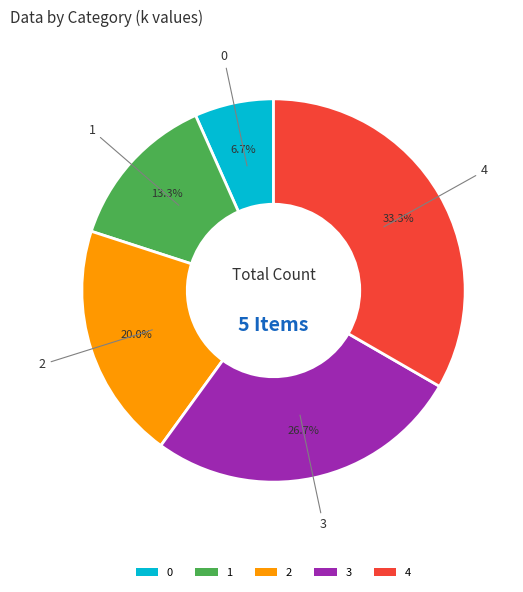

Does 1 account for over 50% of the chart?

No